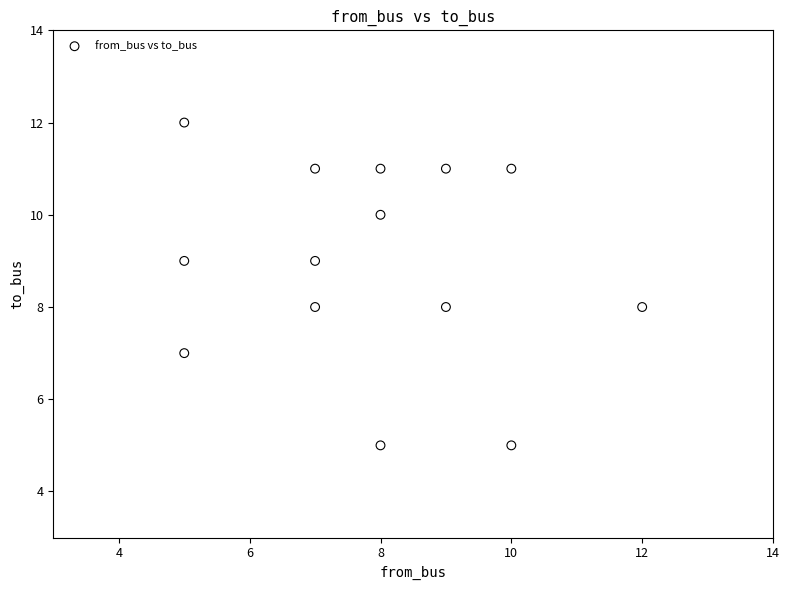

What is the range of Y values (max minus min)?

7